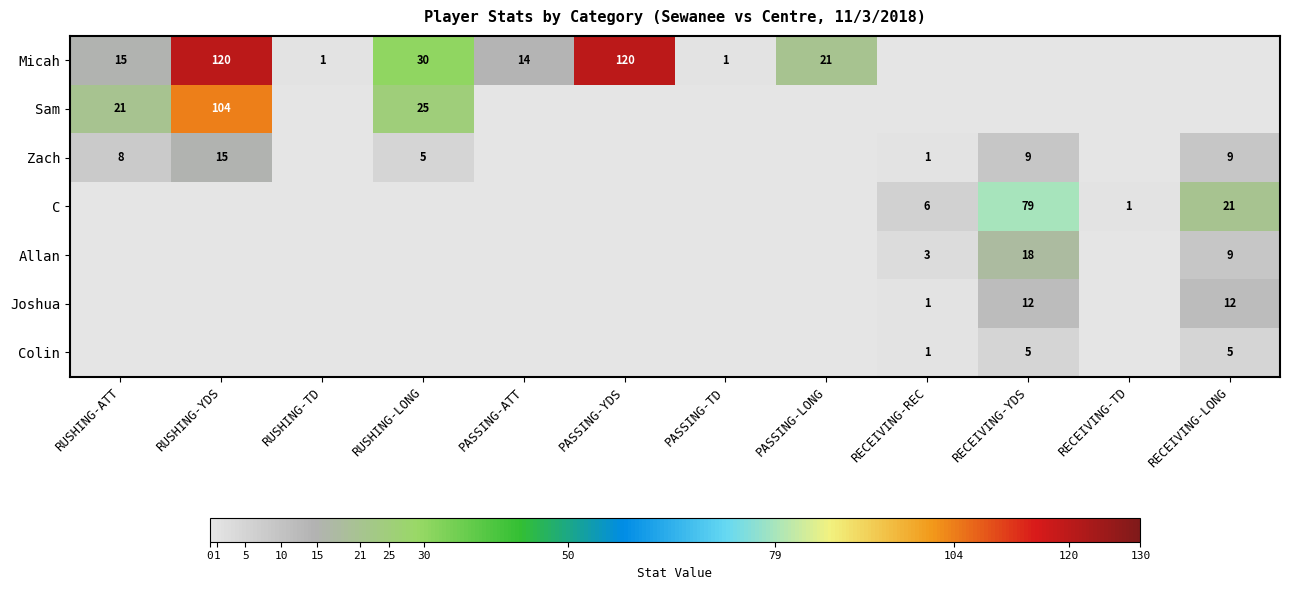

True or false: Micah has a value of 2 at RUSHING-TD.

False